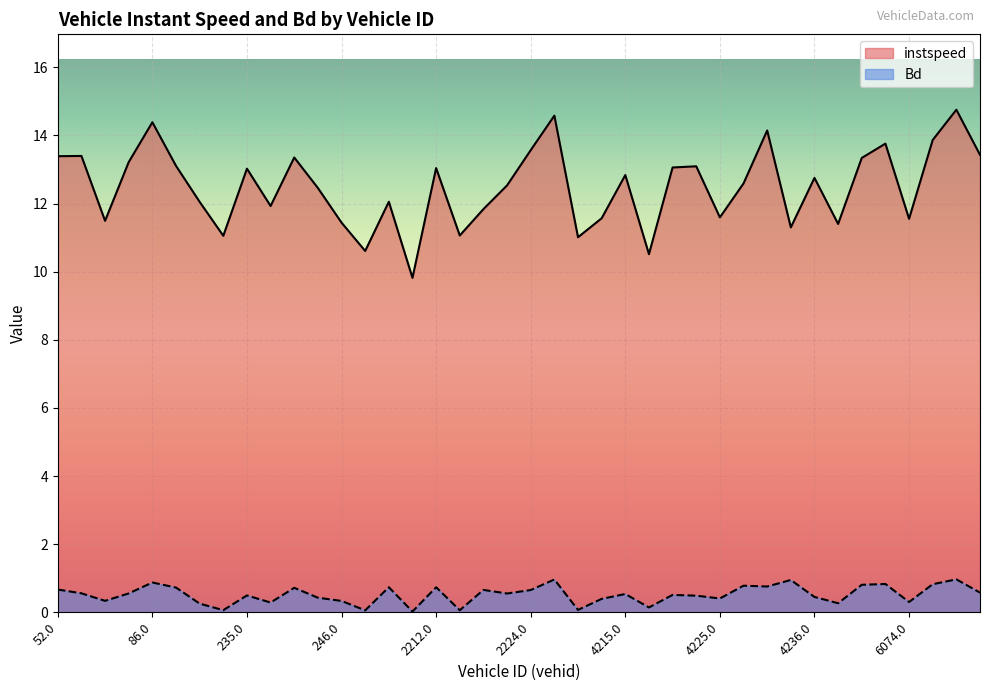

Does the chart display data point markers on the line(s)?

No